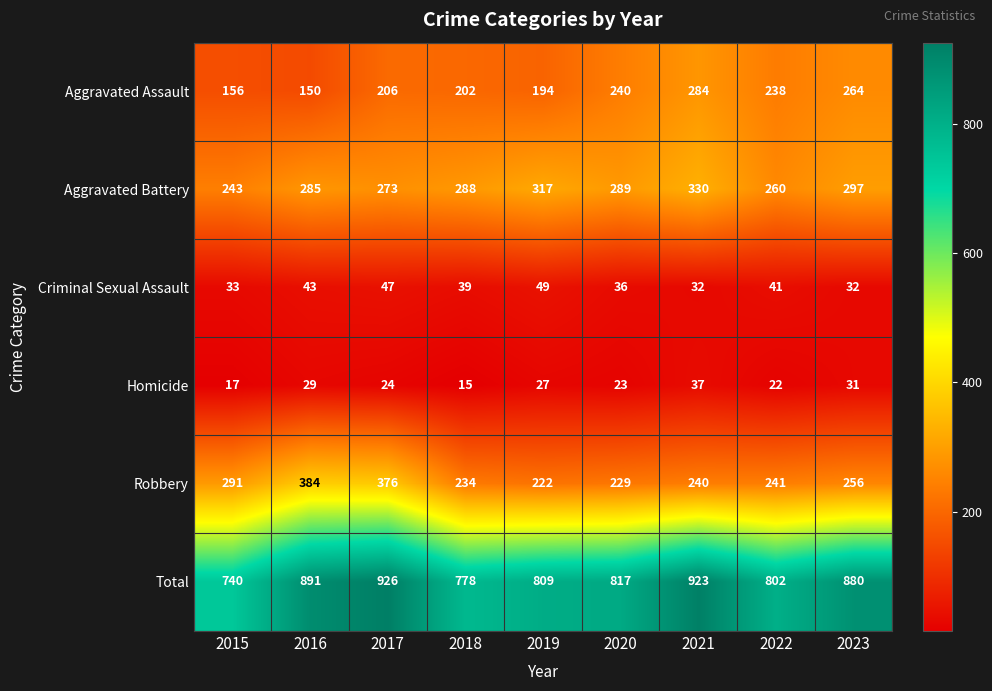

At which category does the chart reach its peak across all series?

2017